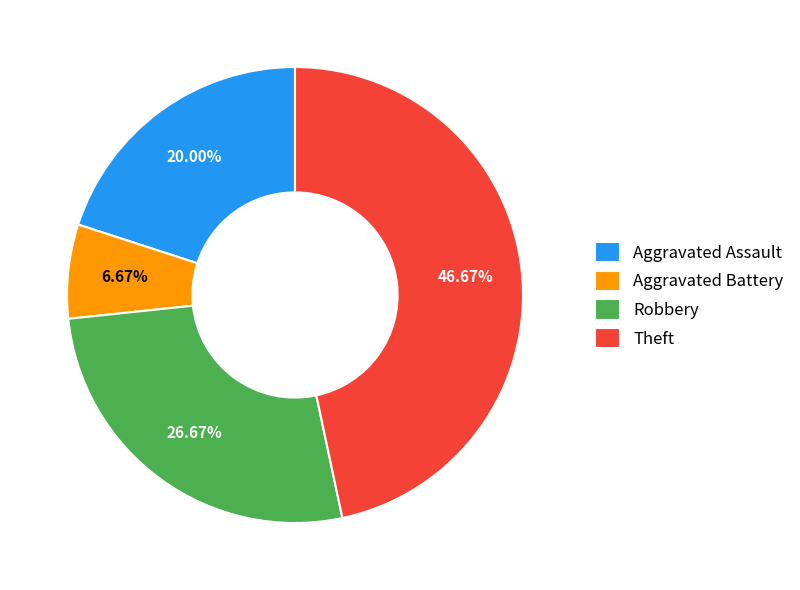

Is there a majority slice in this chart?

No